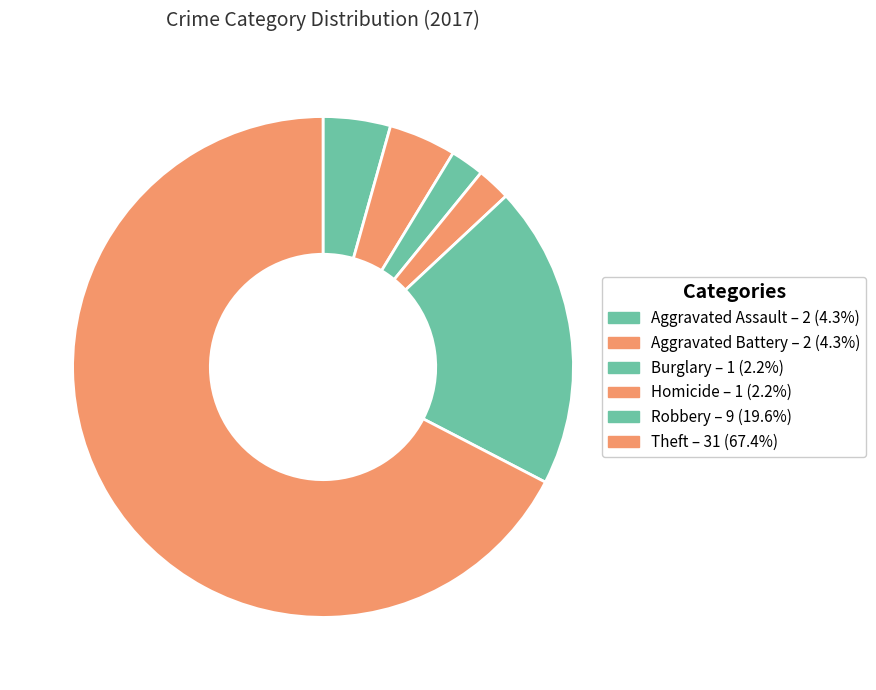

Count the number of slices in the pie.

6